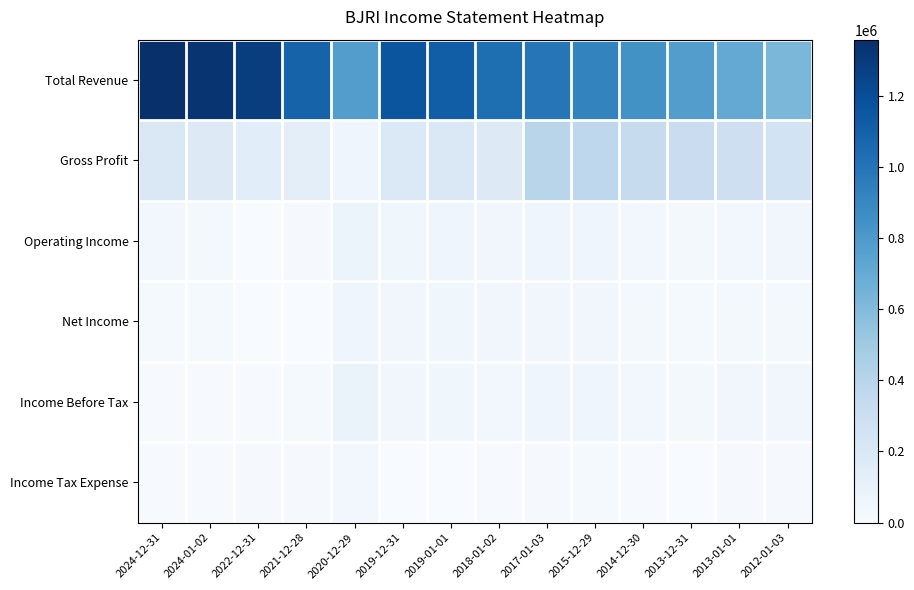

Which has a higher value, 2015-12-29 or 2021-12-28?

2021-12-28